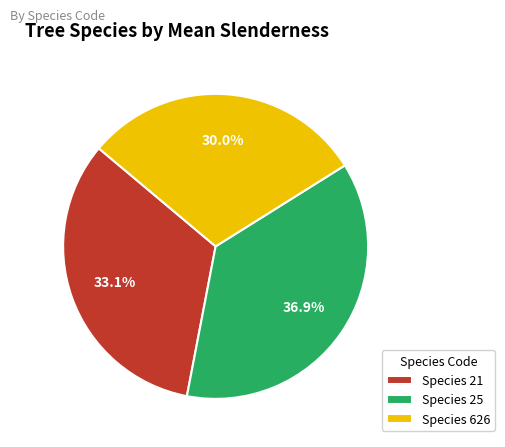

Combined, do Species 25 and Species 21 account for over 50%?

Yes